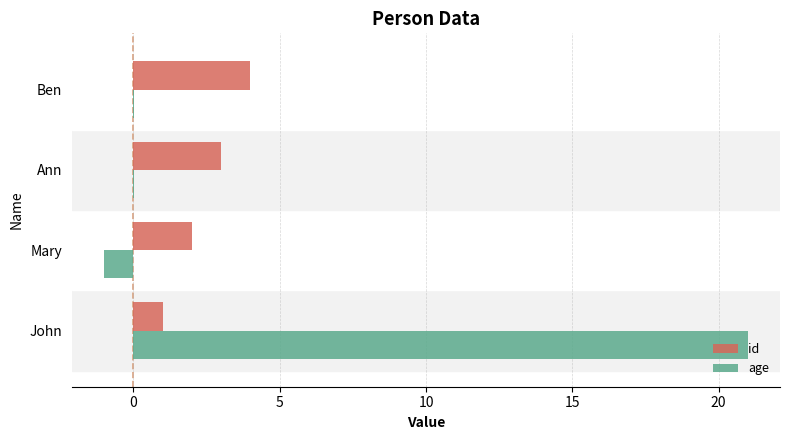

How many categories are shown in the chart?

4